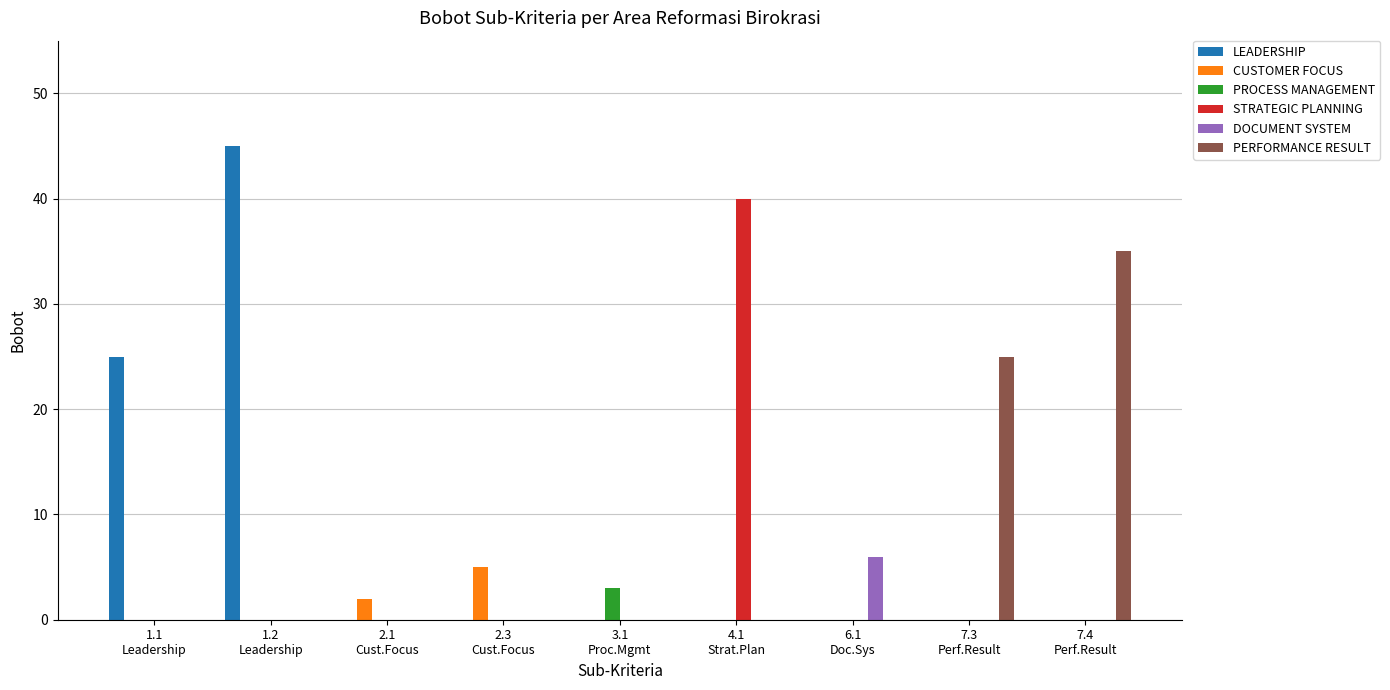

Between 1.2
Leadership and 7.4
Perf.Result, which series saw the biggest shift?

LEADERSHIP